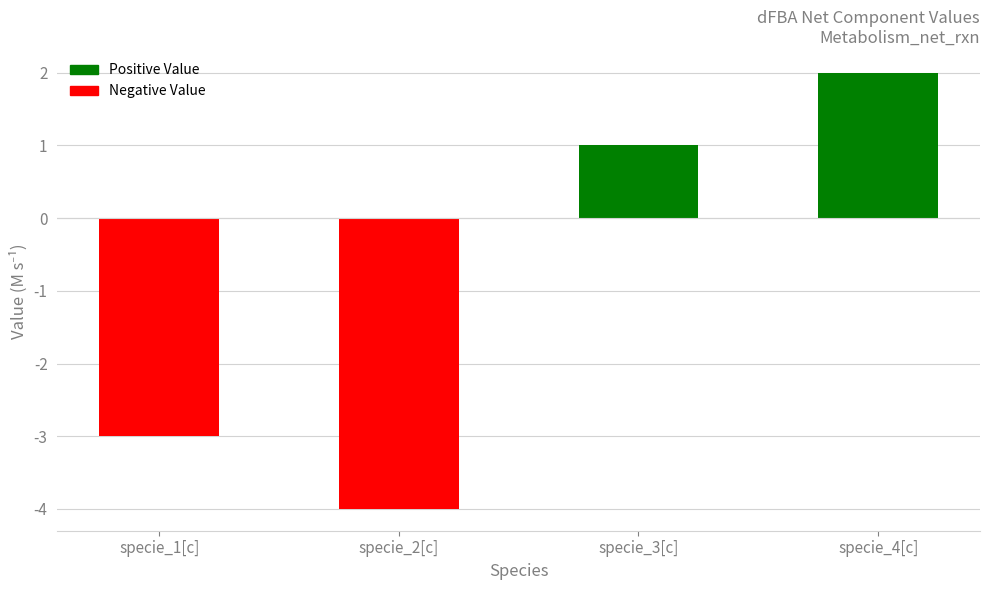

What is the maximum value shown in the chart?

2